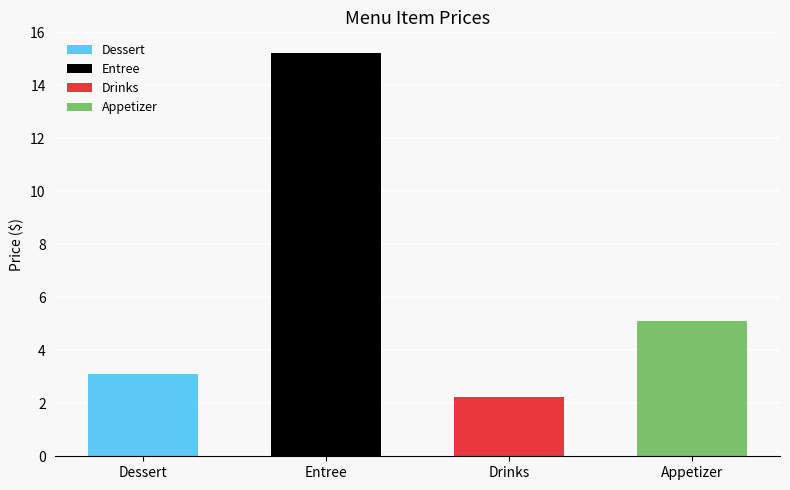

At which label does the data first exceed 5?

Entree